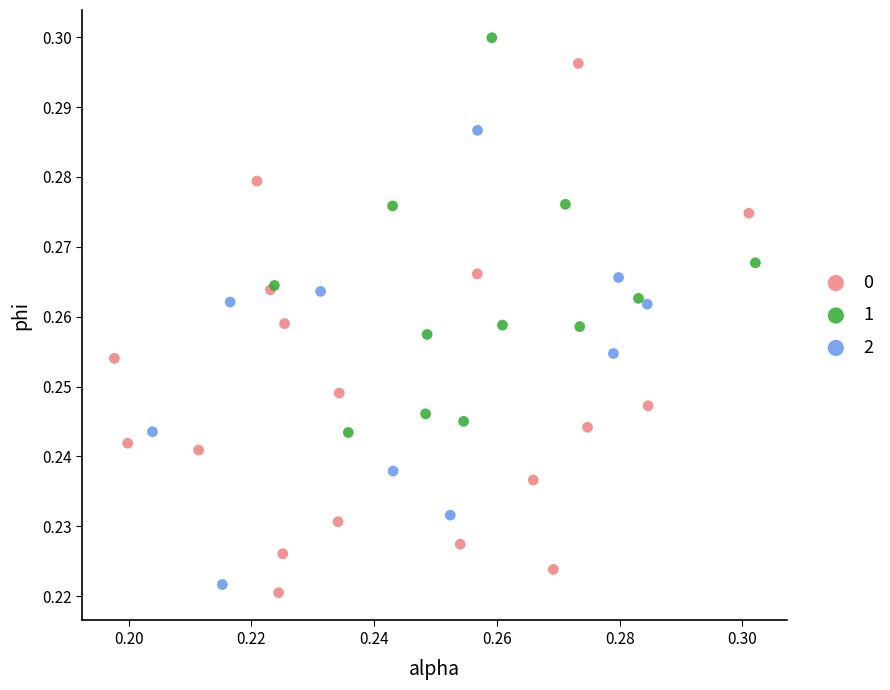

What are all the series names shown in the legend?

0, 1, 2